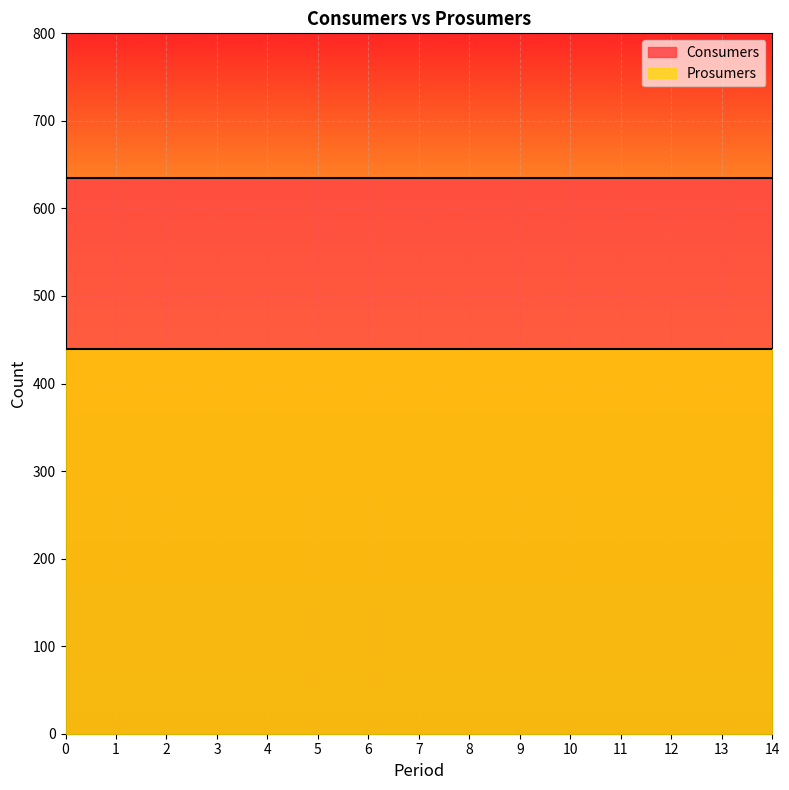

What are all the series names shown in the legend?

Consumers, Prosumers